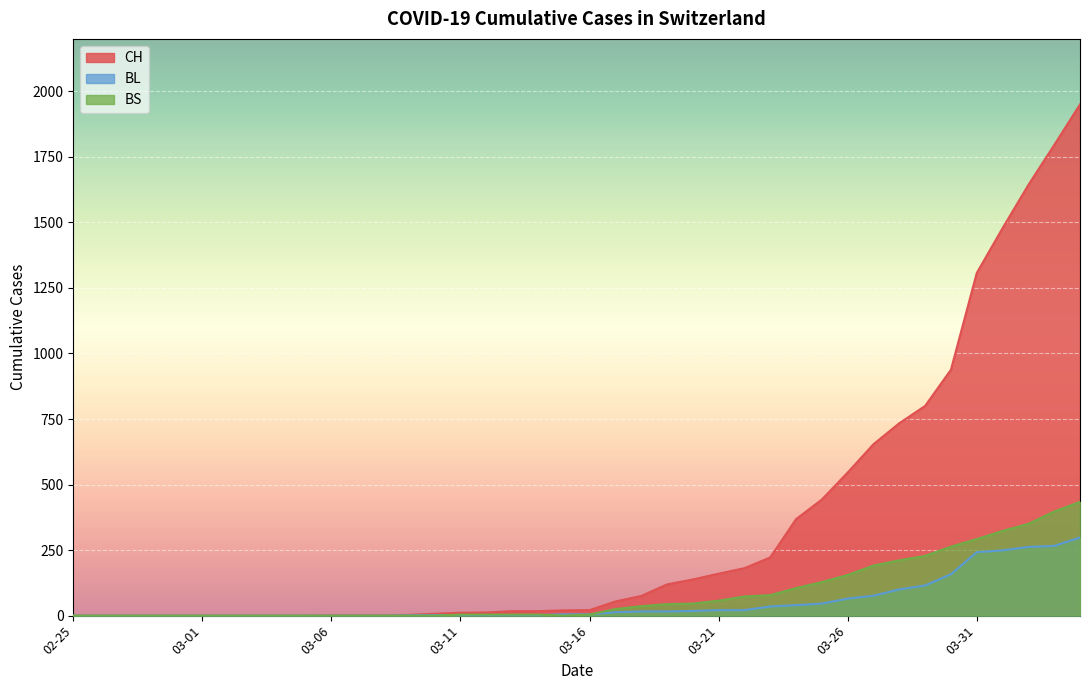

Rank the series by their maximum value, from lowest to highest.

BL, BS, CH